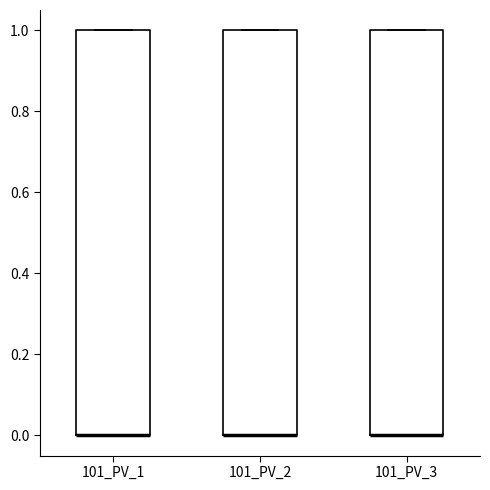

Reading left to right, read every box against the y-axis: the position of its median line, the range the box covers, and the ends of its whiskers. The values are not printed on the chart, so give them approximately, as read against the axis.

101_PV_1: median 0 (drawn on the box's lower edge), box 0 to 1, whiskers 0 to 1
101_PV_2: median 0 (drawn on the box's lower edge), box 0 to 1, whiskers 0 to 1
101_PV_3: median 0 (drawn on the box's lower edge), box 0 to 1, whiskers 0 to 1